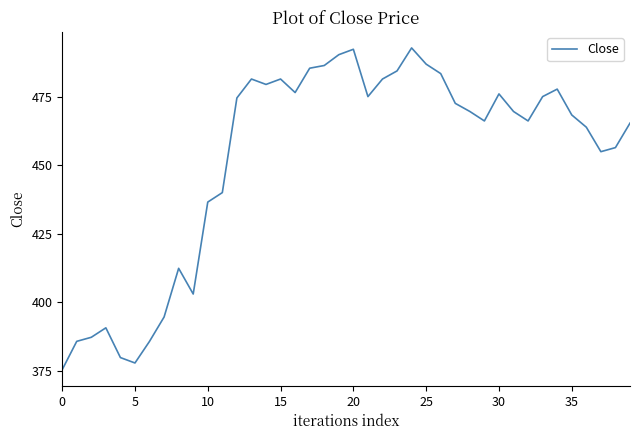

What is the smallest value displayed?

375.3